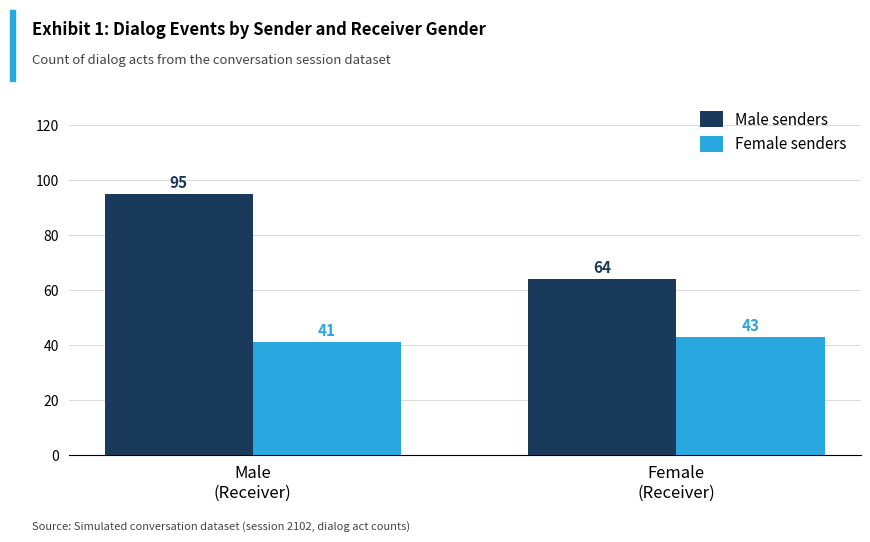

What is the total value across all series at Male
(Receiver)?

136